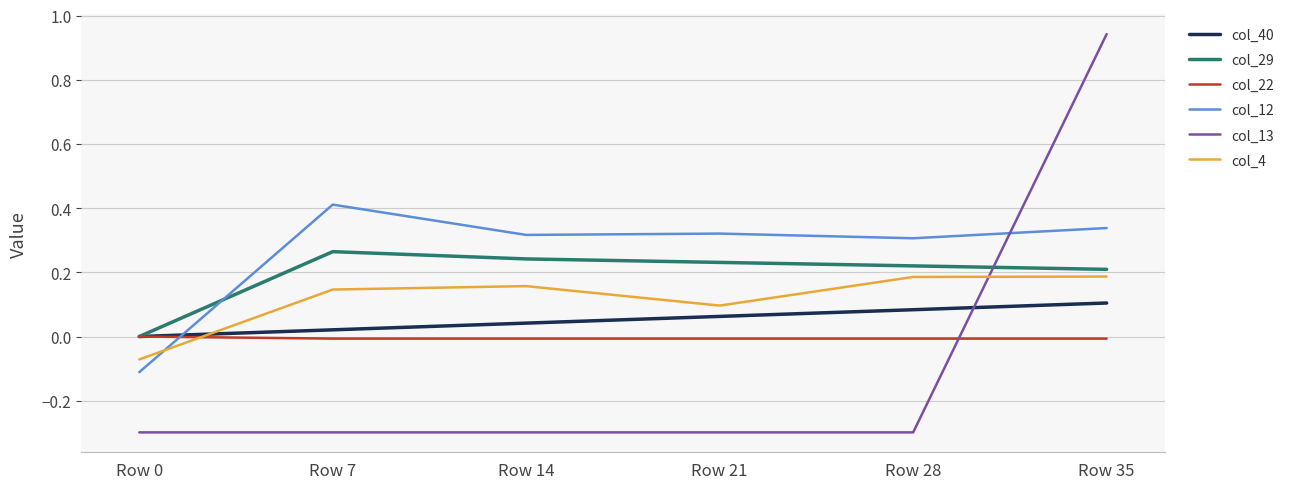

Which series changed the most between Row 21 and Row 28?

col_4